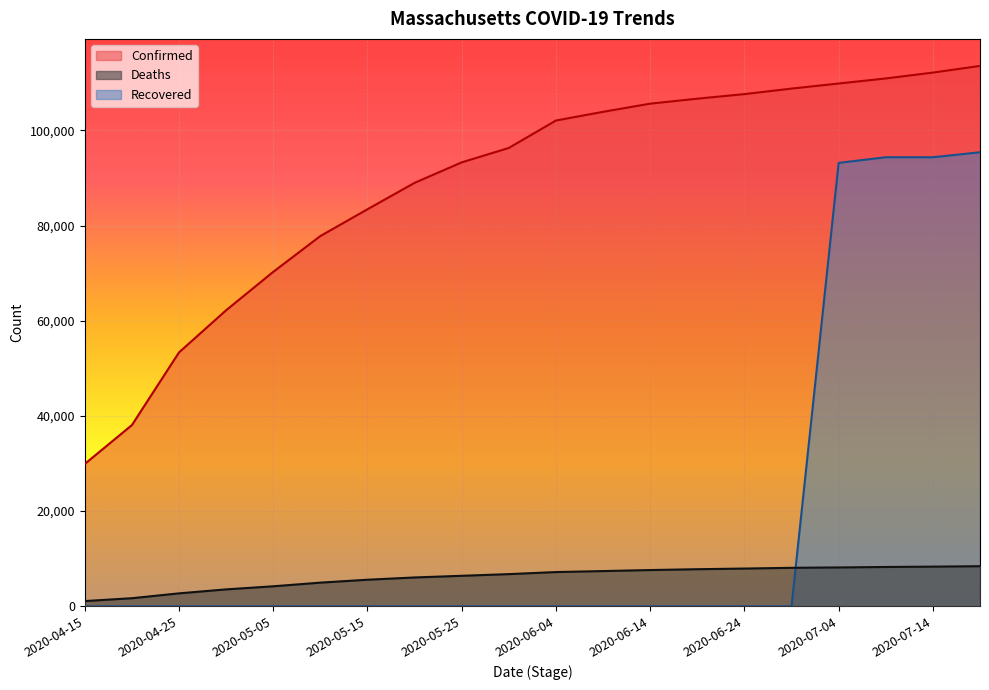

Reading left to right, what are all the values shown in this chart?

Confirmed: 2020-04-15=29918	2020-04-20=38077	2020-04-25=53348	2020-04-30=62205	2020-05-05=70271	2020-05-10=77793	2020-05-15=83421	2020-05-20=88970	2020-05-25=93271	2020-05-30=96301	2020-06-04=102063	2020-06-09=103889	2020-06-14=105603	2020-06-19=106650	2020-06-24=107611	2020-06-29=108768	2020-07-04=109838	2020-07-09=110897	2020-07-14=112130	2020-07-19=113534
Deaths: 2020-04-15=1108	2020-04-20=1706	2020-04-25=2730	2020-04-30=3562	2020-05-05=4212	2020-05-10=4979	2020-05-15=5592	2020-05-20=6066	2020-05-25=6416	2020-05-30=6768	2020-06-04=7201	2020-06-09=7408	2020-06-14=7624	2020-06-19=7799	2020-06-24=7937	2020-06-29=8094	2020-07-04=8172	2020-07-09=8268	2020-07-14=8340	2020-07-19=8431
Recovered: 2020-04-15=0	2020-04-20=0	2020-04-25=0	2020-04-30=0	2020-05-05=0	2020-05-10=0	2020-05-15=0	2020-05-20=0	2020-05-25=0	2020-05-30=0	2020-06-04=0	2020-06-09=0	2020-06-14=0	2020-06-19=0	2020-06-24=0	2020-06-29=0	2020-07-04=93157	2020-07-09=94347	2020-07-14=94347	2020-07-19=95390